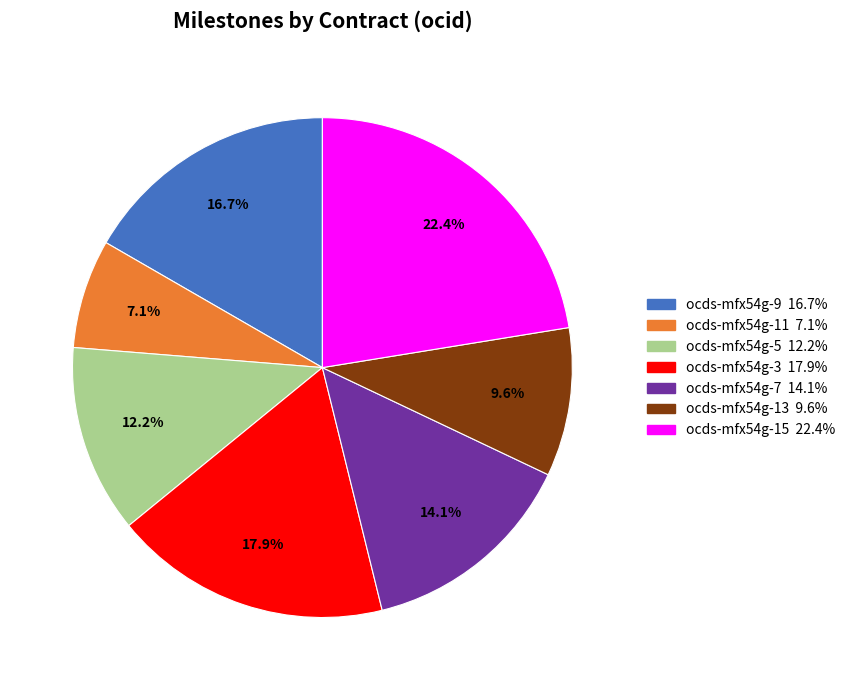

Which category has the smallest portion of the pie?

ocds-mfx54g-11